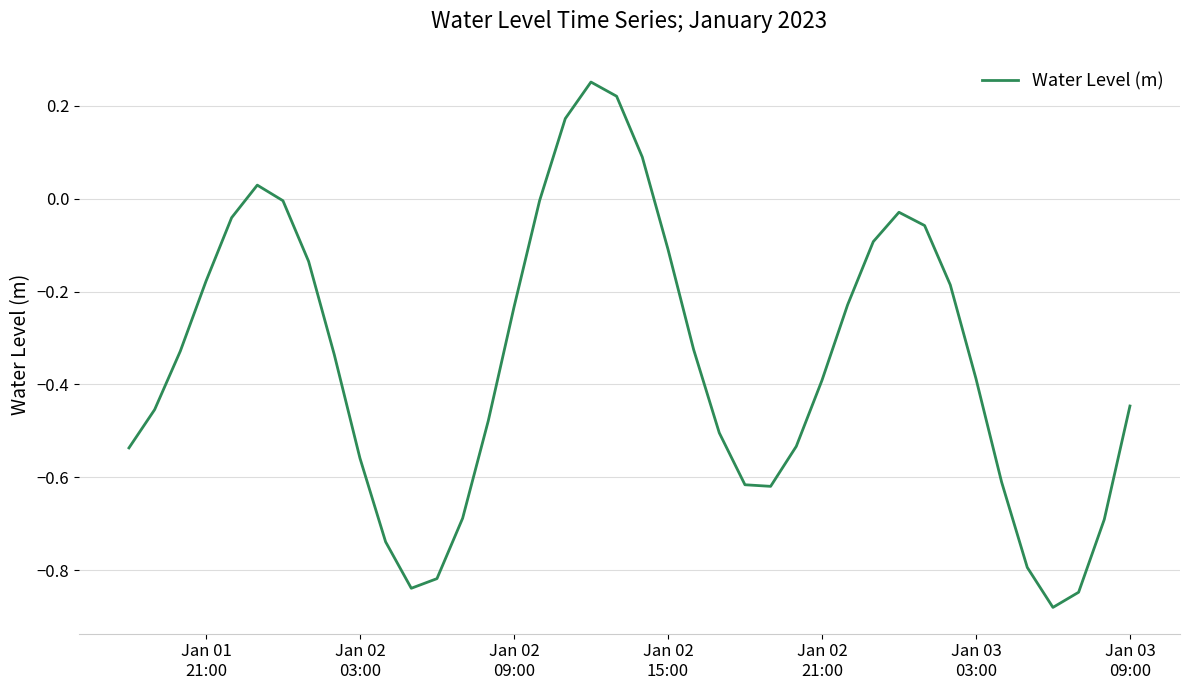

What is the difference between the maximum and minimum values?

1.1